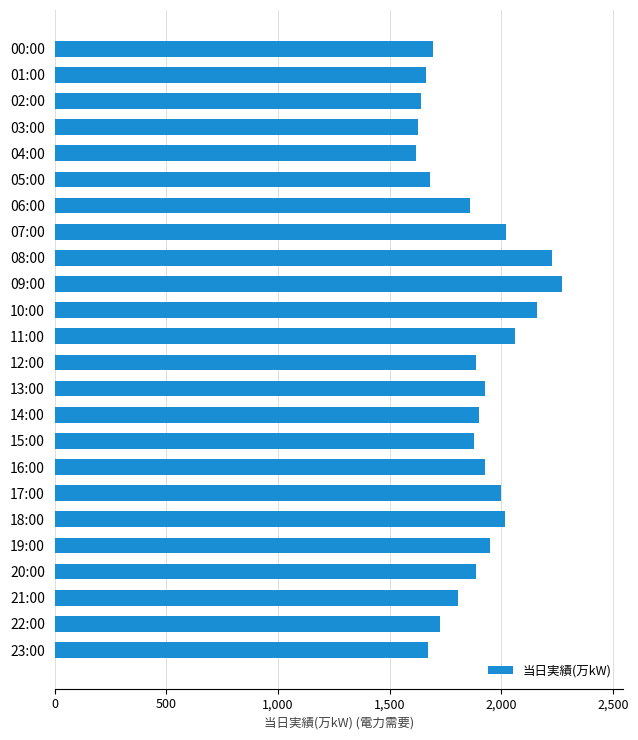

How many data points are less than 1886?

12